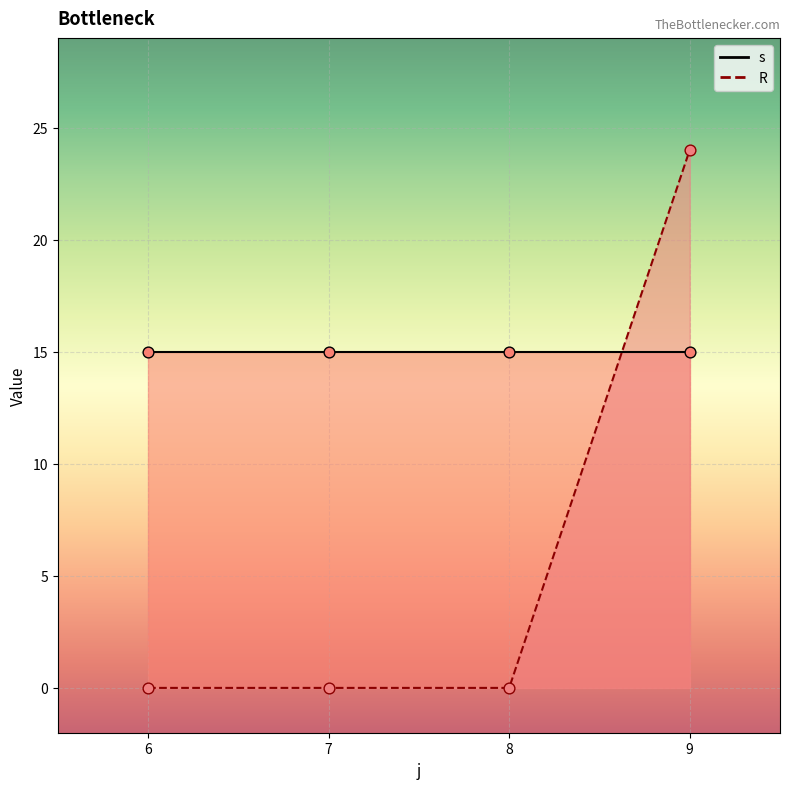

Which series reaches the maximum Y coordinate?

R